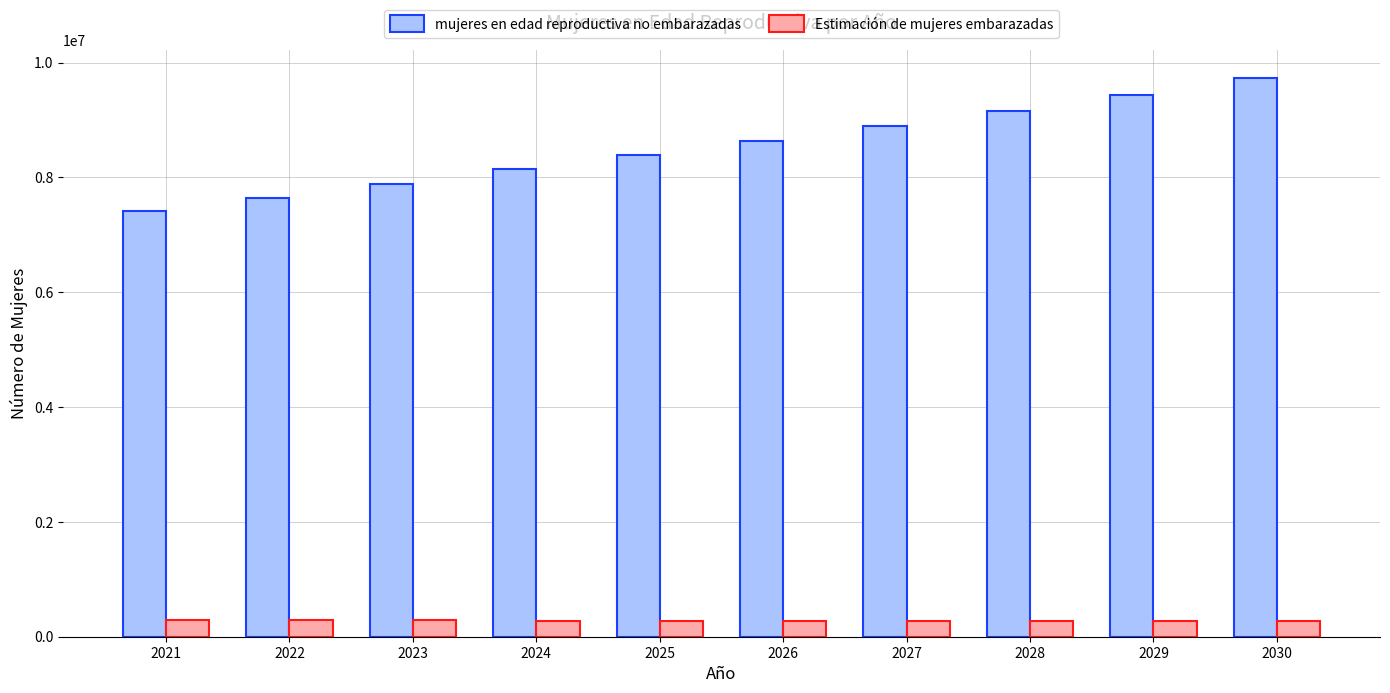

The value of mujeres en edad reproductiva no embarazadas at 2024 is 3014861.7. True or false?

False